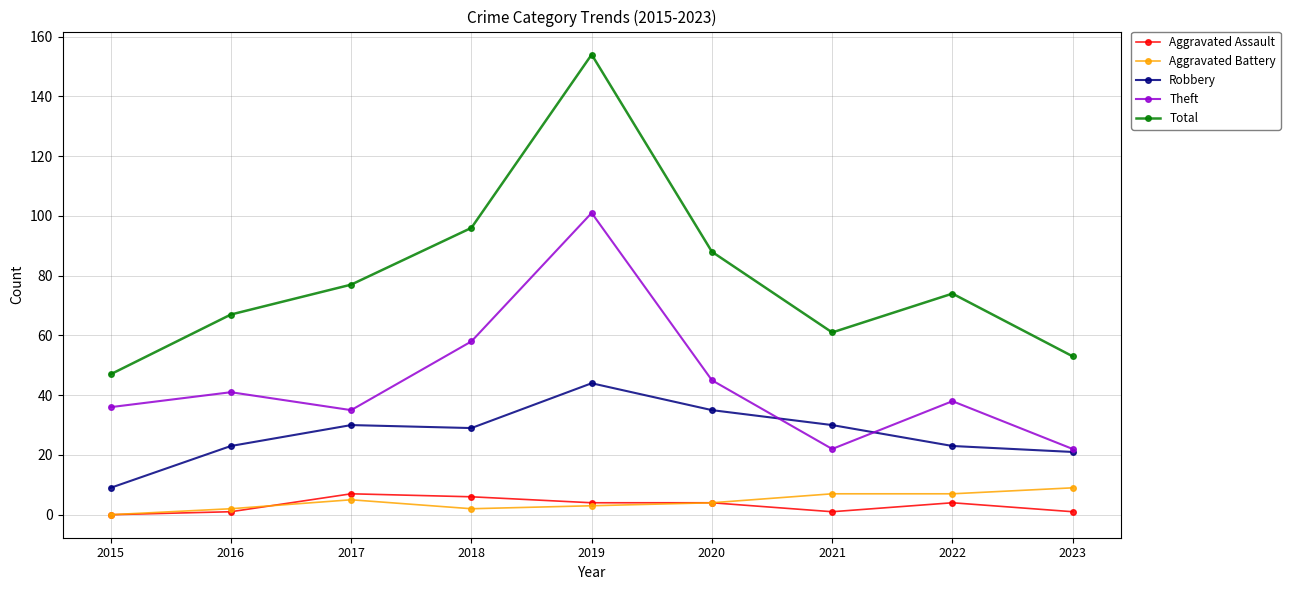

Which series has the widest spread of values?

Total